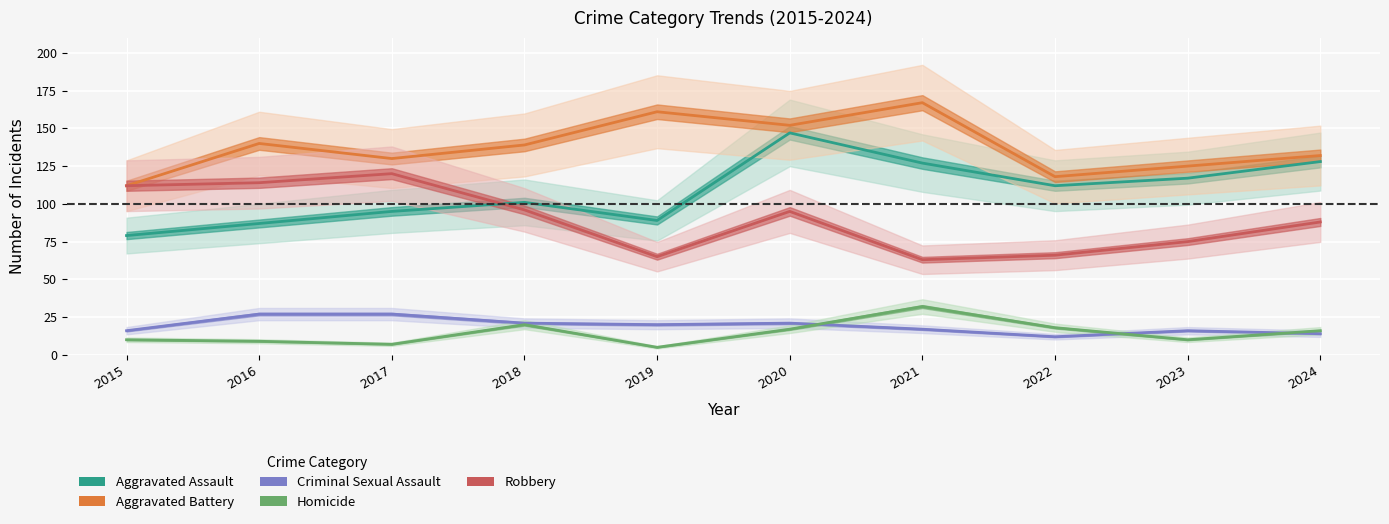

Where is Aggravated Battery nearest to the value 139?

2018